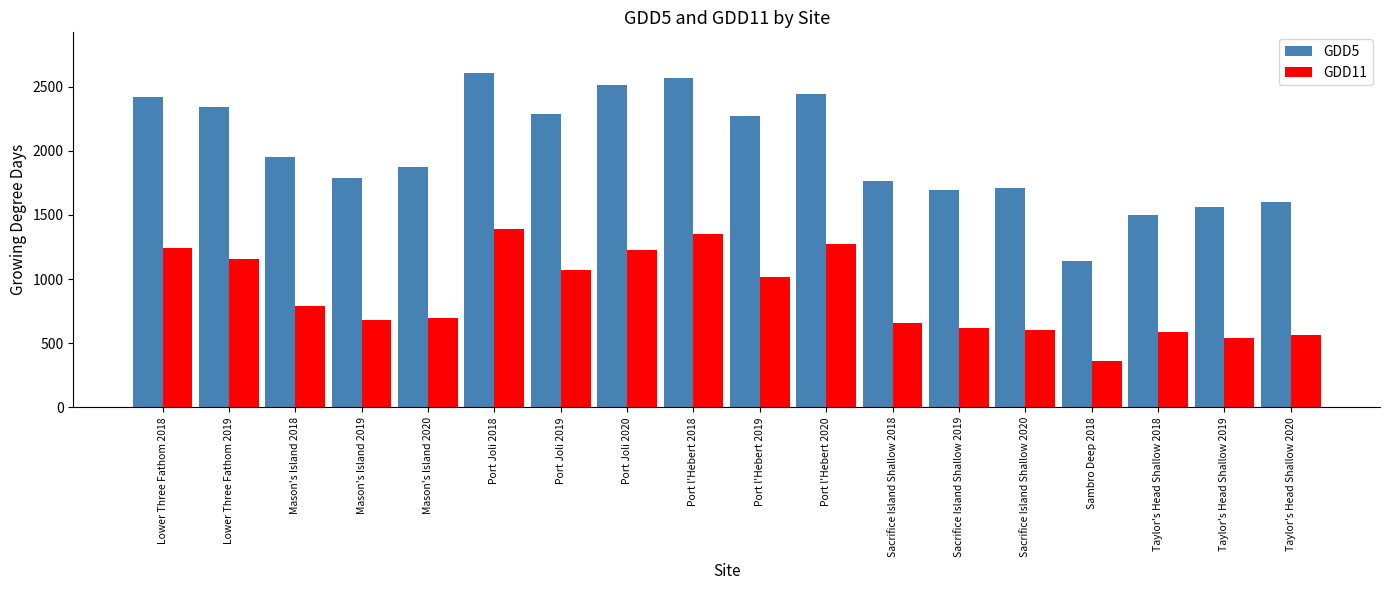

Which series has the widest spread of values?

GDD5